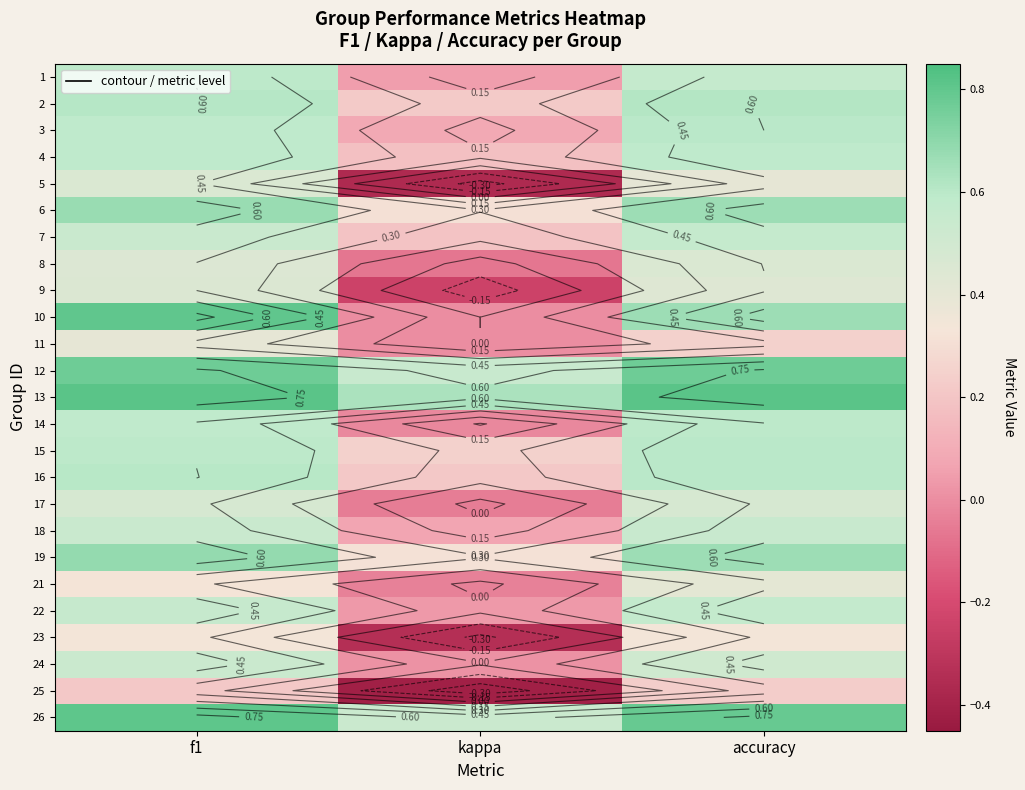

Which category has the highest value across all series?

f1